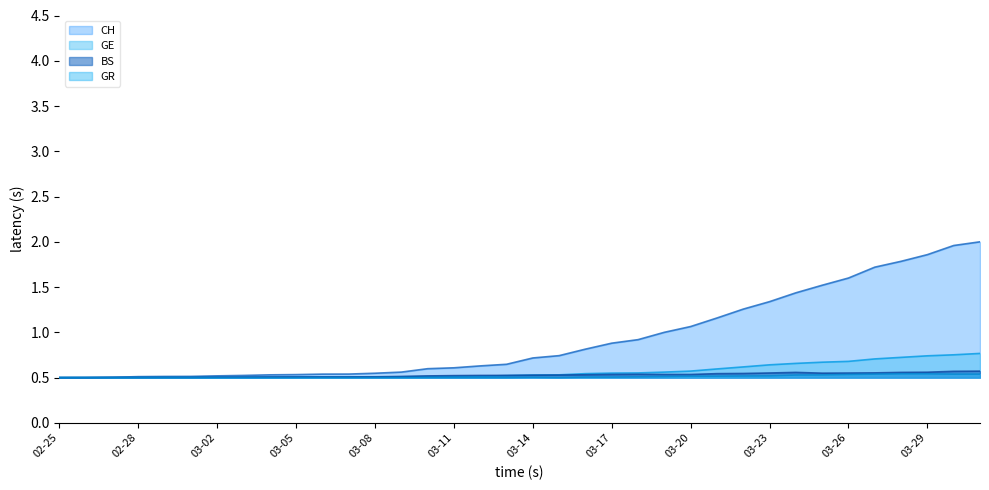

Count the GR values in the range 0 to 1.

36